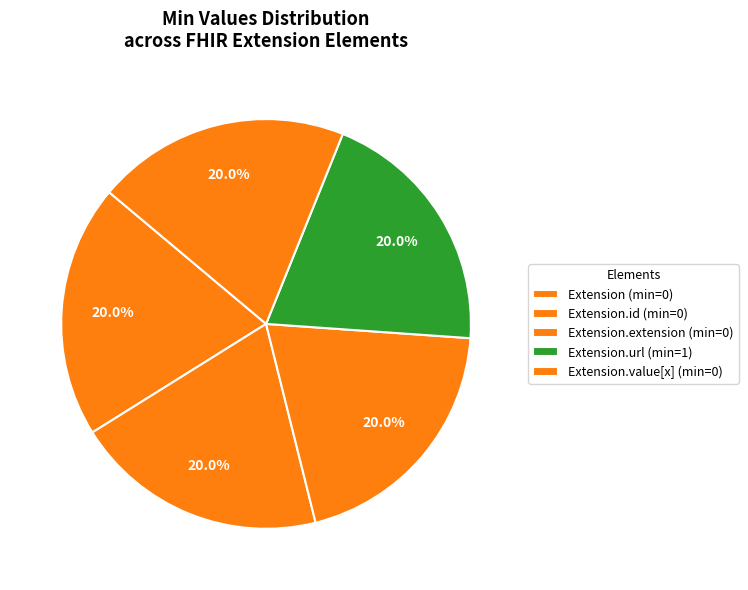

Count the number of slices in the pie.

5